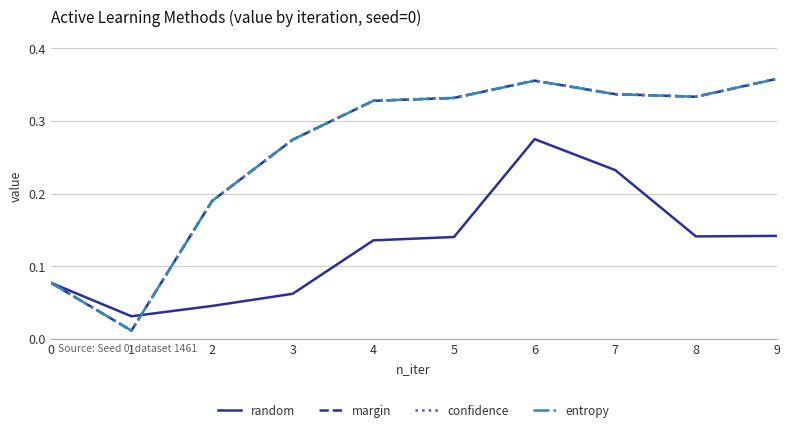

Does the chart display data point markers on the line(s)?

No